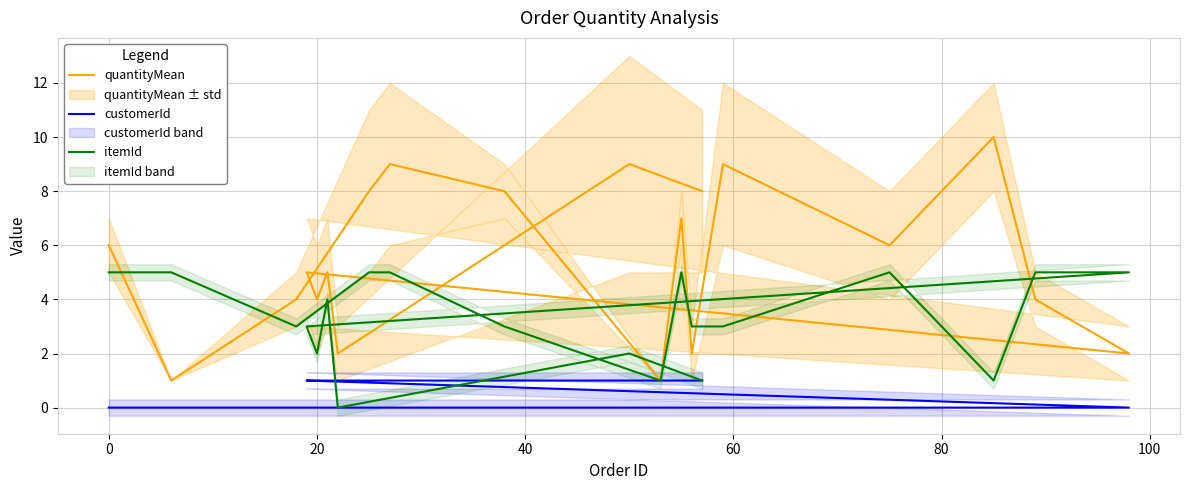

How many values in the quantityMean series exceed 6?

8